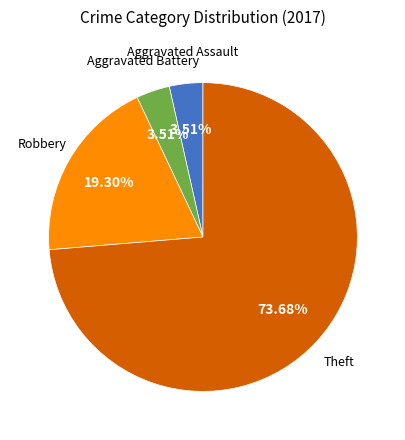

To the nearest percent, what percentage of the pie is Theft?

74%